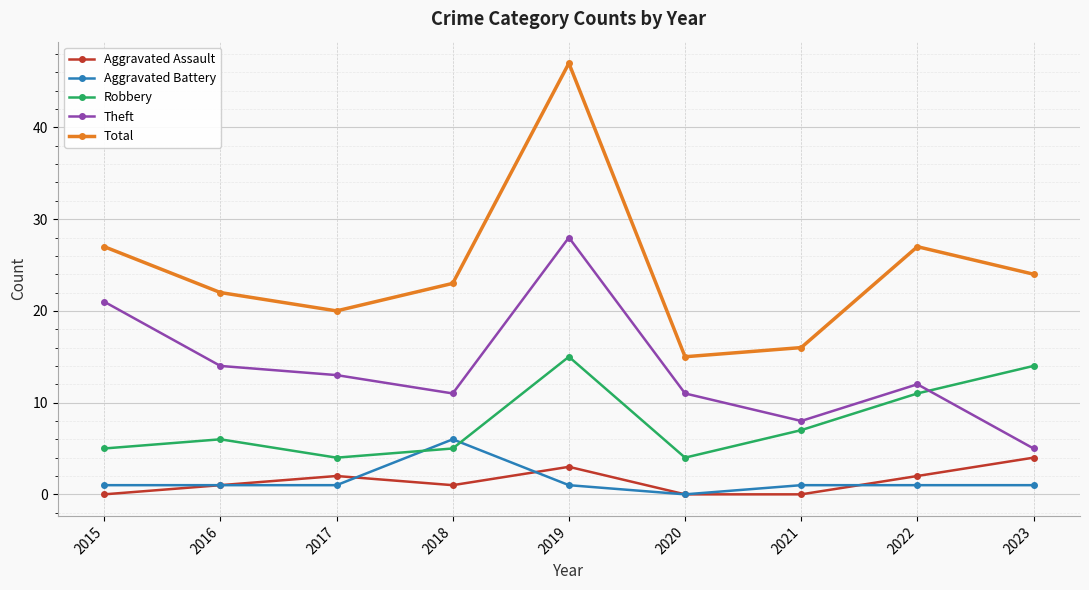

True or false: Aggravated Assault and Robbery cross at least once.

False